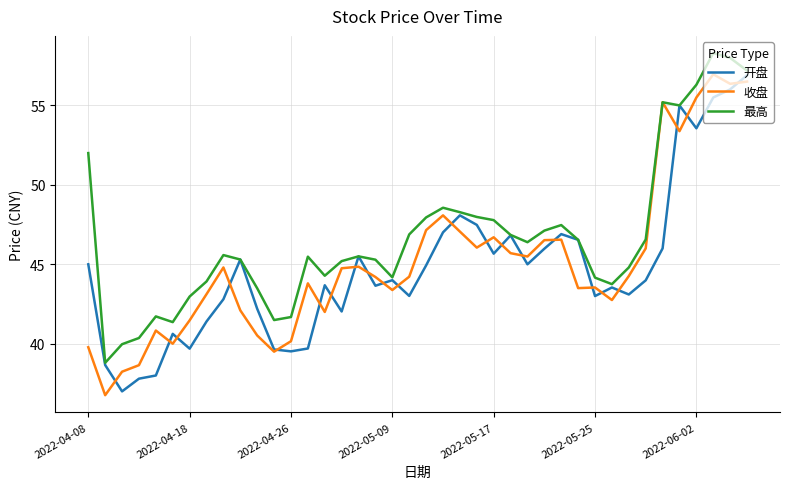

Which series has the largest total across all categories?

最高